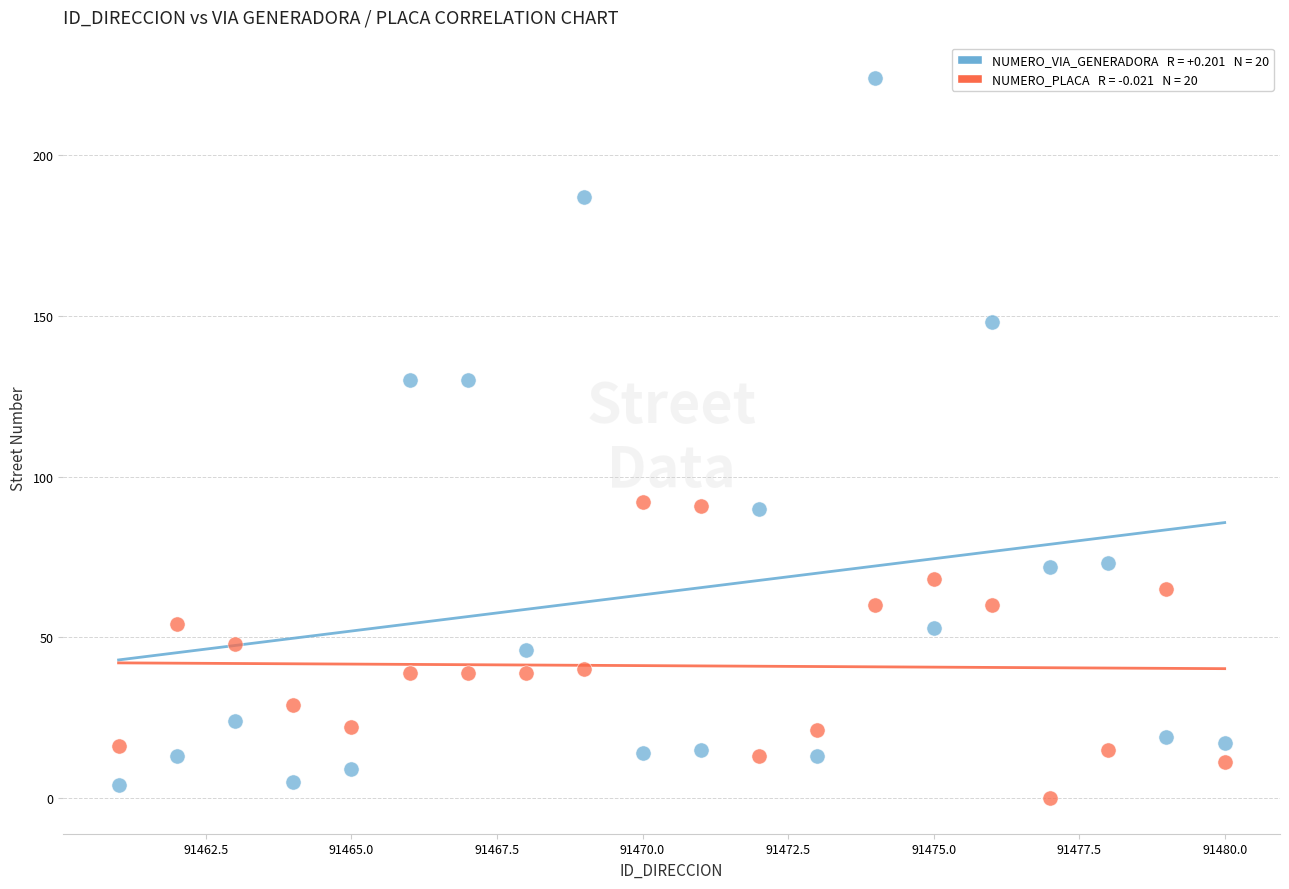

Across all data points, what is the range of X values (max minus min)?

19